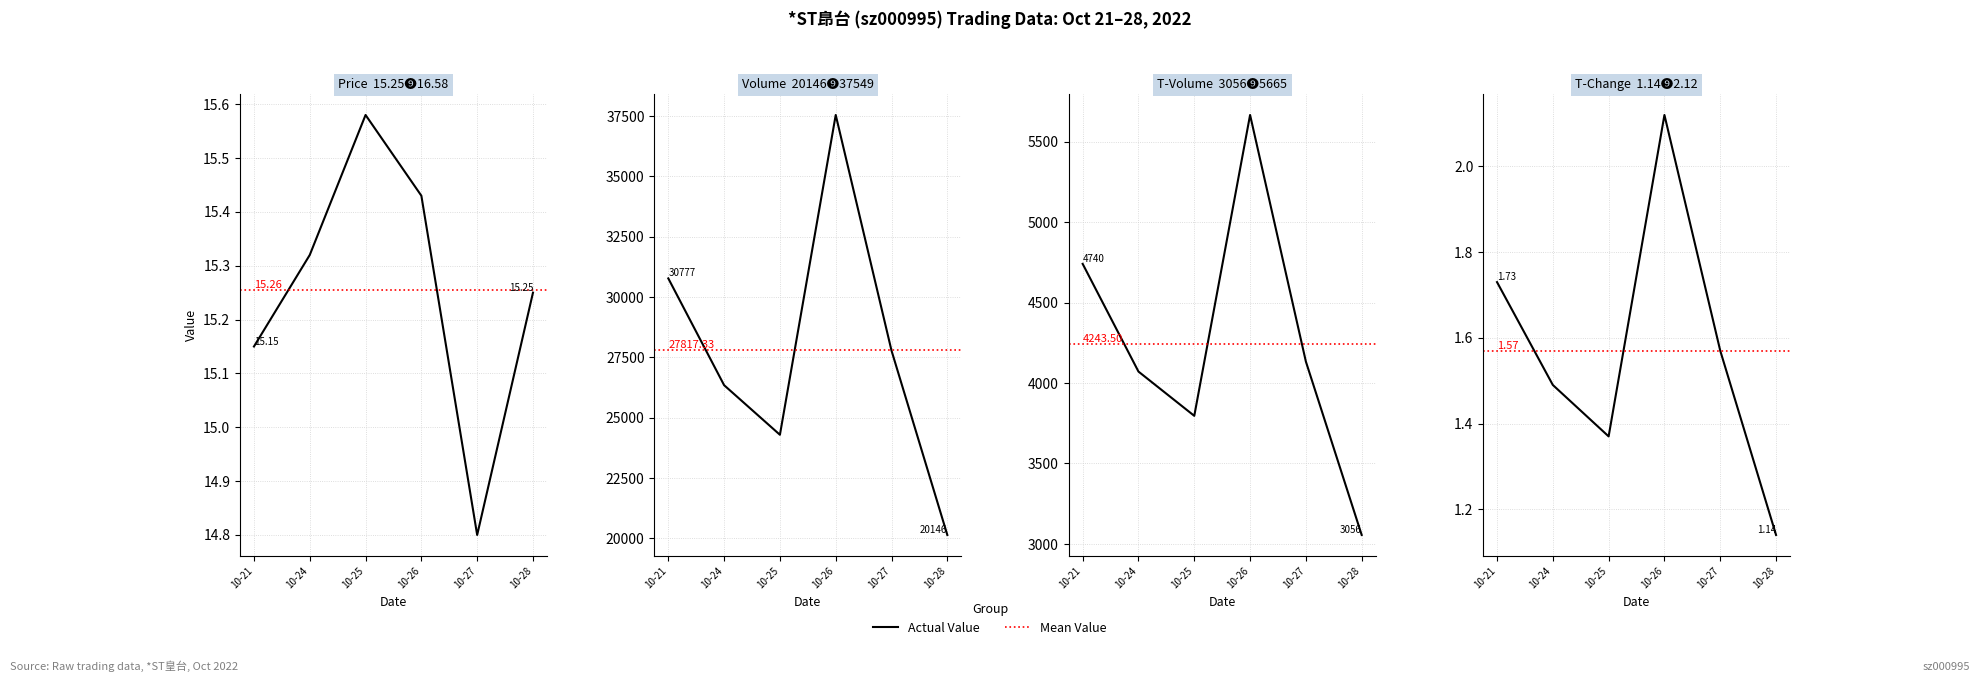

Is the value of volume at 10-27 greater than the value of price at 10-24?

Yes